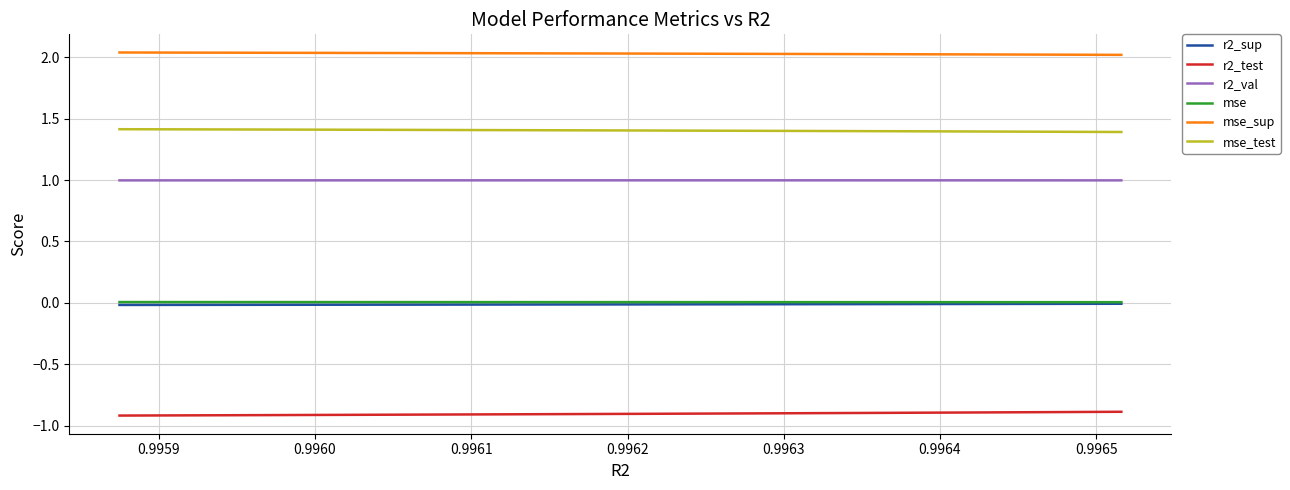

What is the total value across all series at 0.9964?

3.5